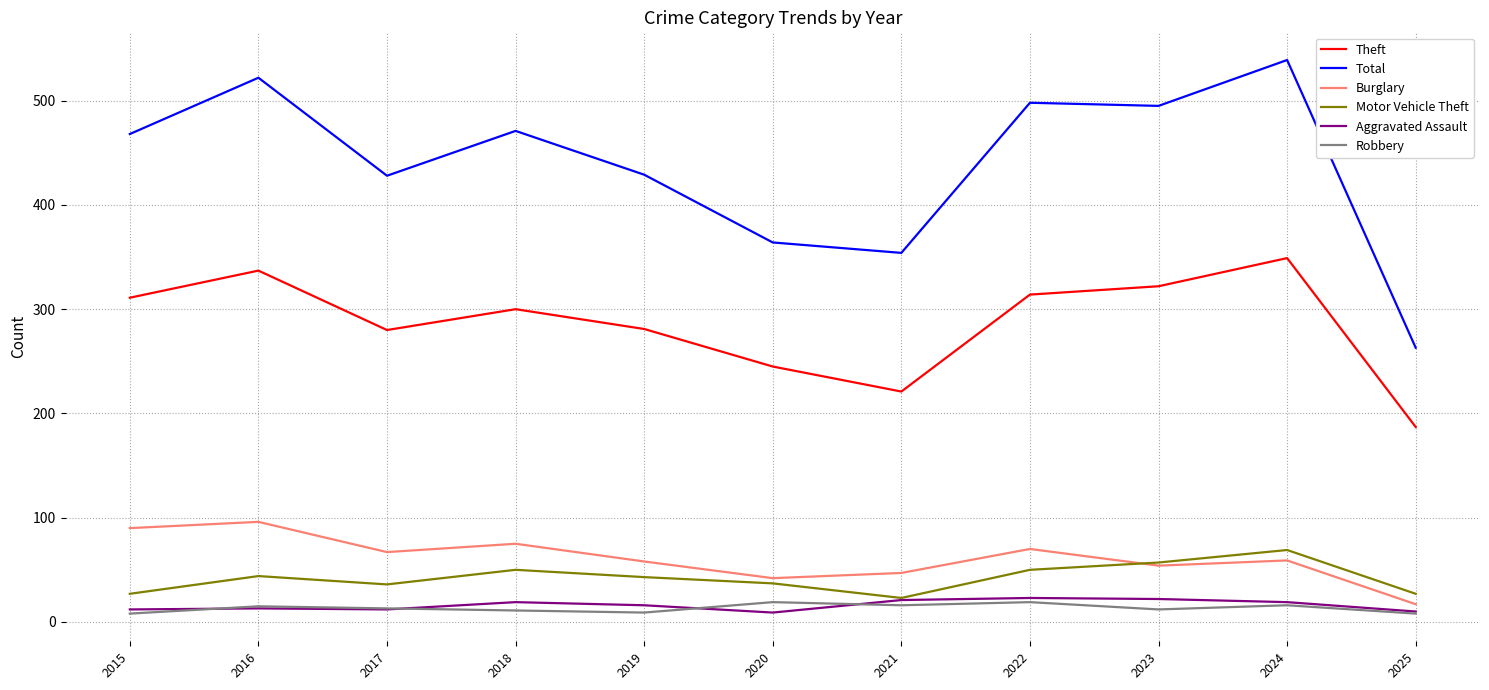

In Aggravated Assault, how many points are lower than both neighbors (excluding endpoints)?

2